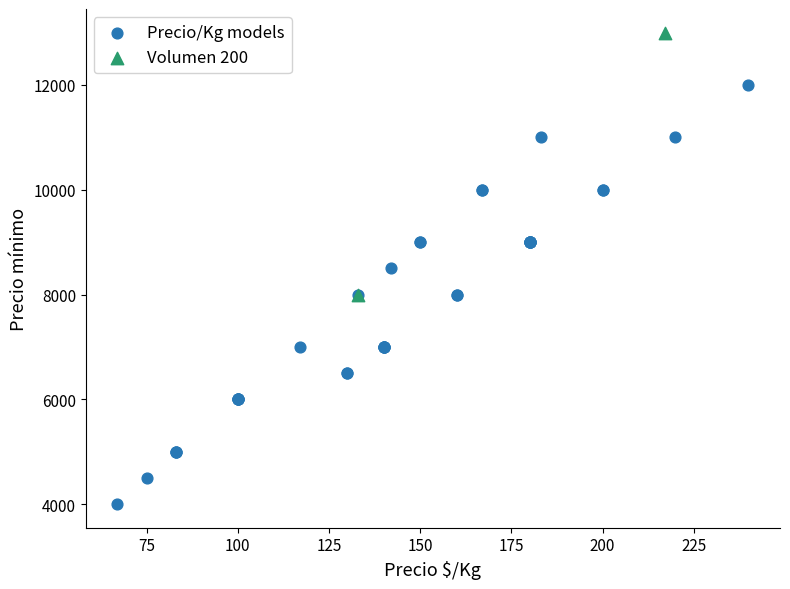

What are all the series names shown in the legend?

Precio/Kg models, Volumen 200